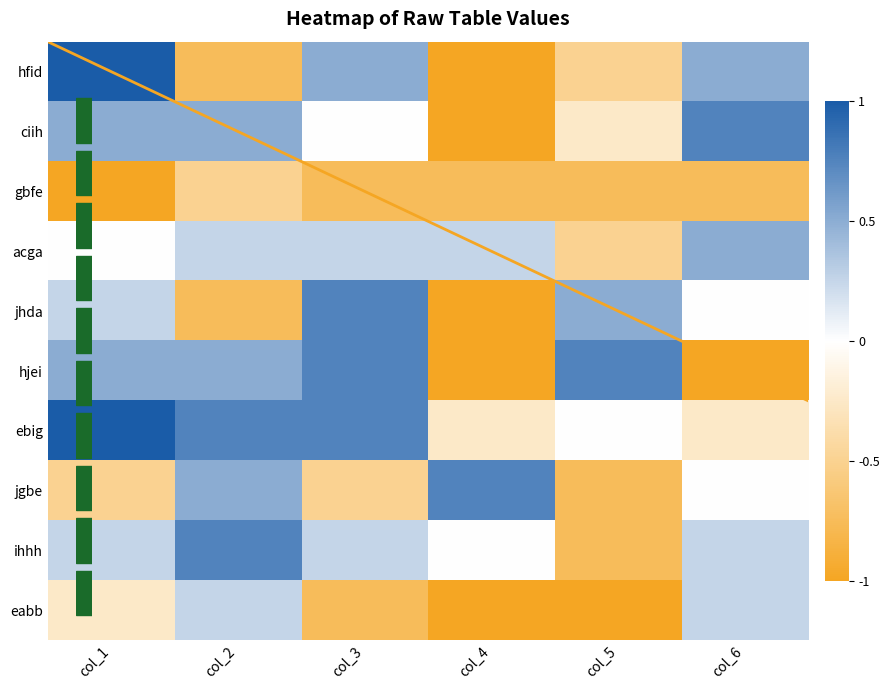

Which has a higher value, col_3 or col_4?

col_3